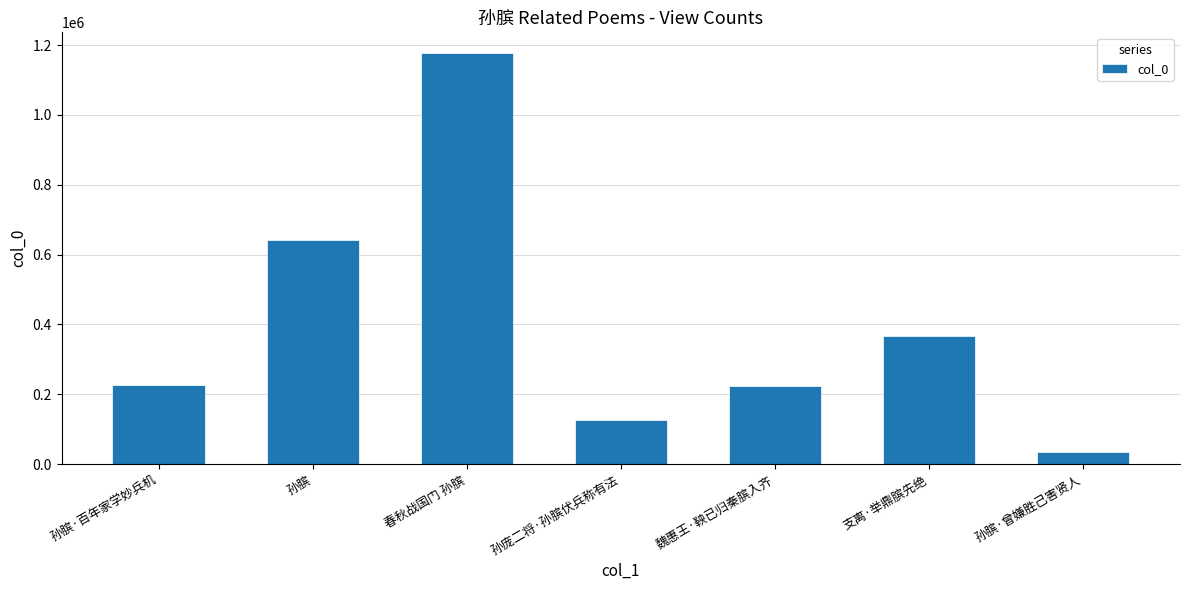

Which has a higher value, 孙膑·曾嫌胜己害贤人 or 支离·举鼎膑先绝?

支离·举鼎膑先绝